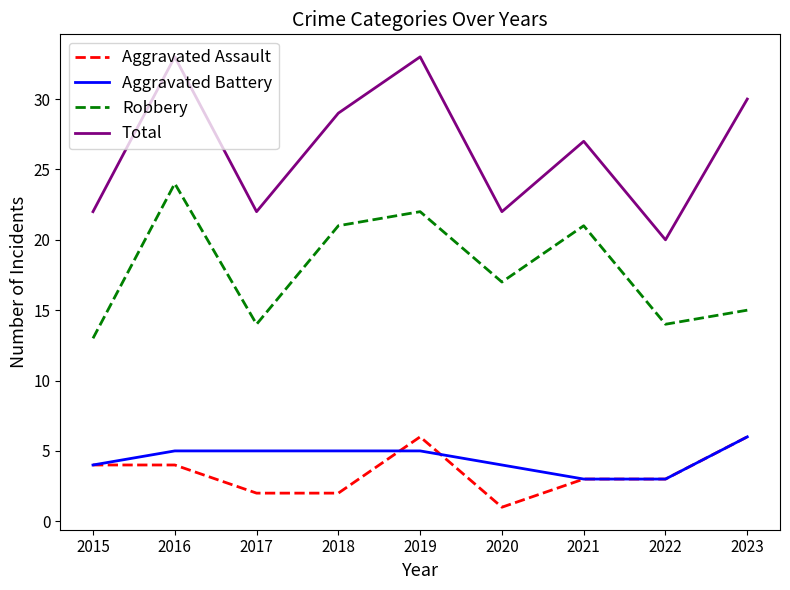

How many series are shown in this chart?

4